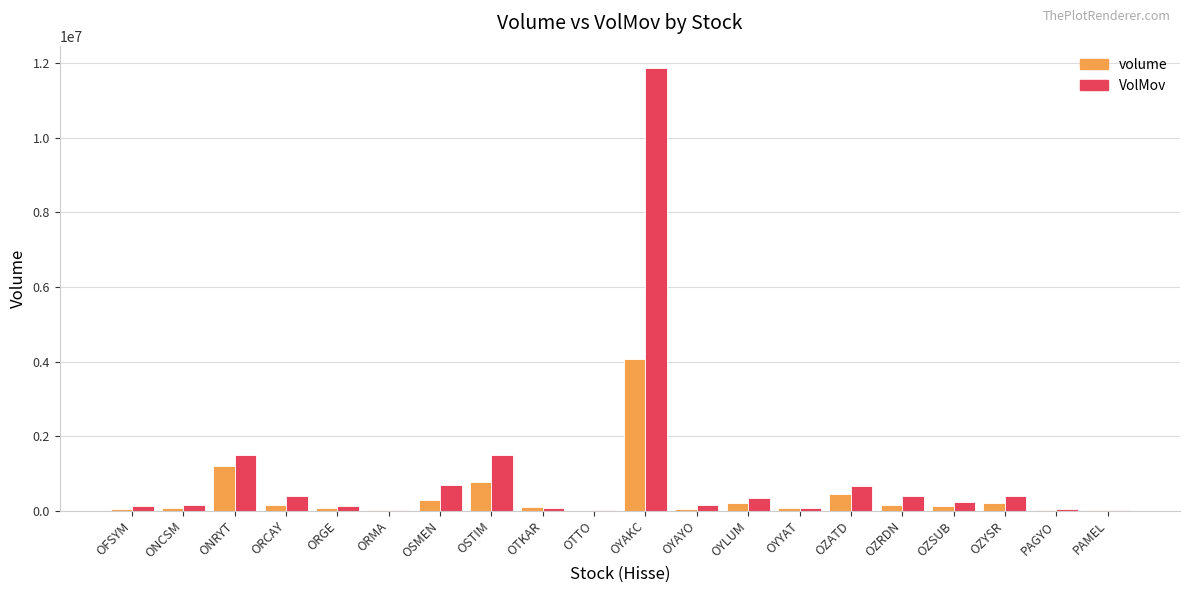

What is the spread (max minus min) of values at OZYSR?

174997.3